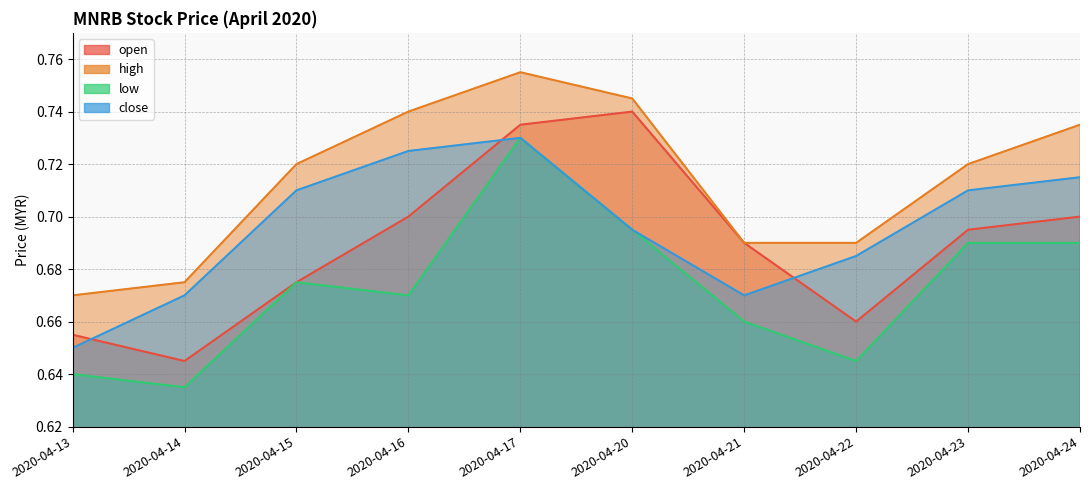

Rank the series by their maximum value, from lowest to highest.

low, close, open, high